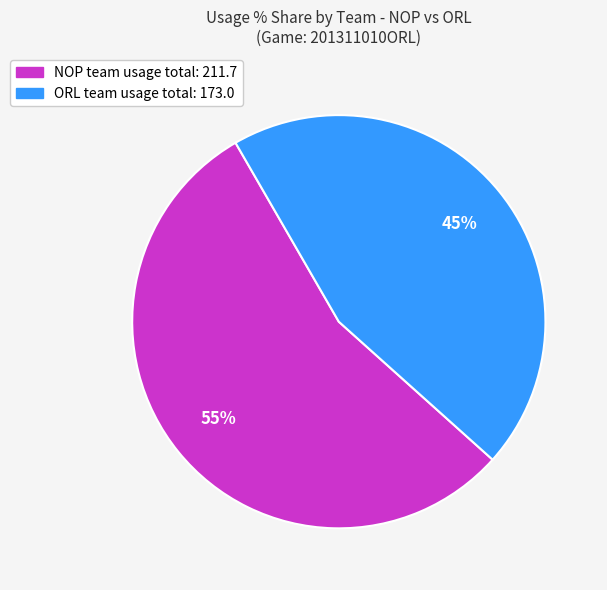

What is the ratio of the value at NOP team usage total: 211.7 to the value at ORL team usage total: 173.0?

1.2